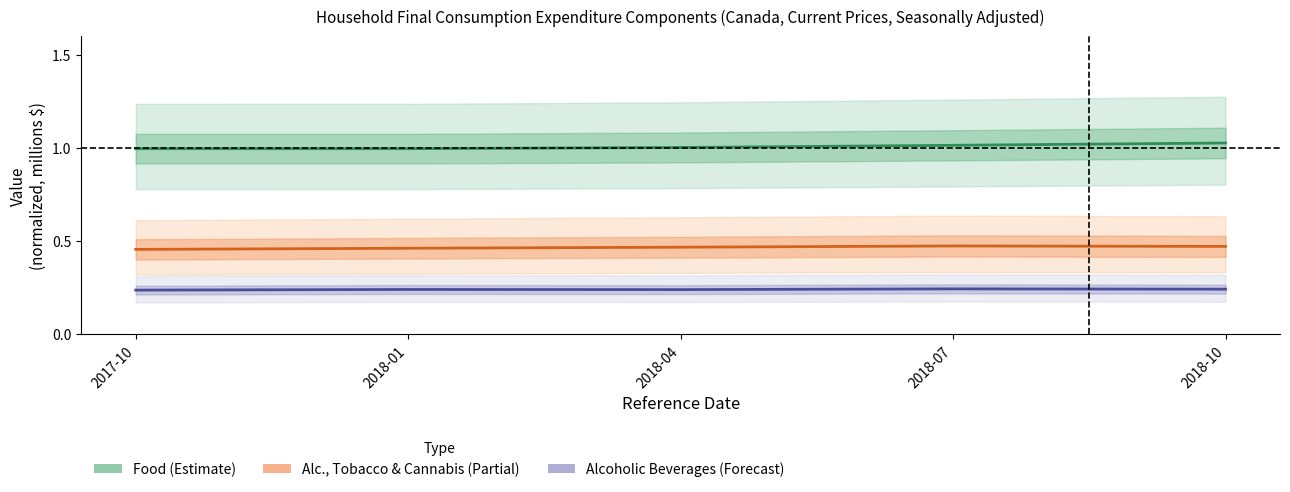

How many data points in Food are less than 1?

2